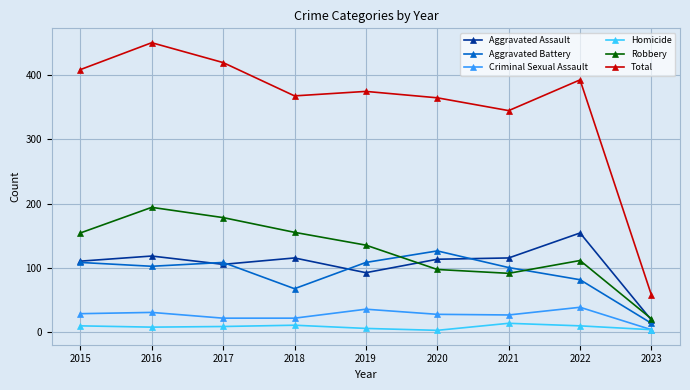

Which series has the largest total across all categories?

Total